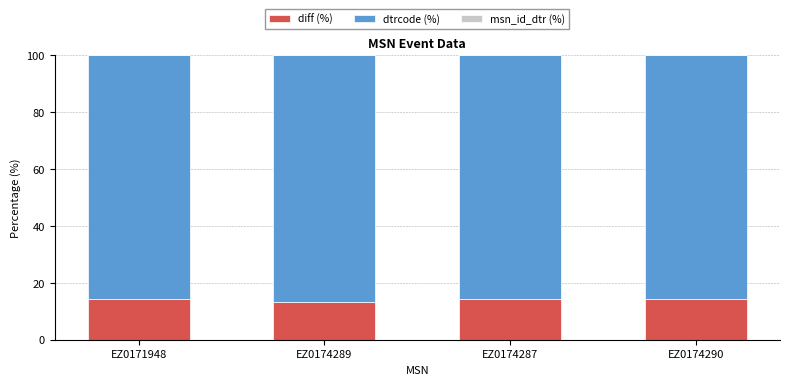

What is the highest value of the diff (%) series?

14.3